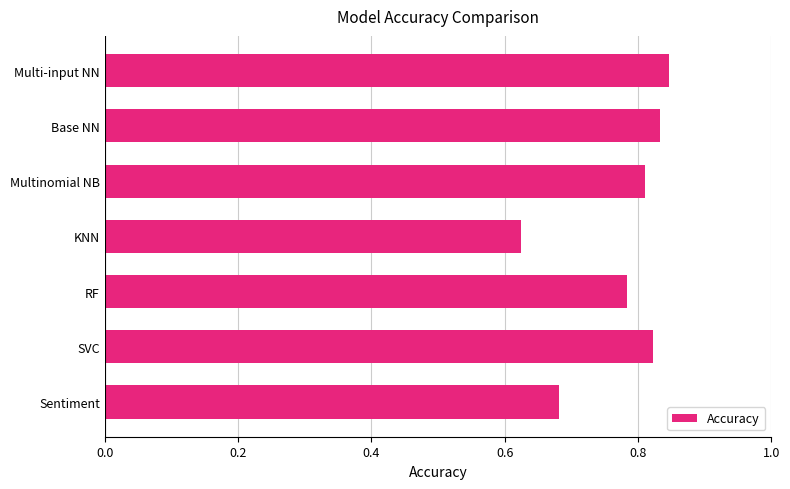

Count the values in the range 0 to 1.

7